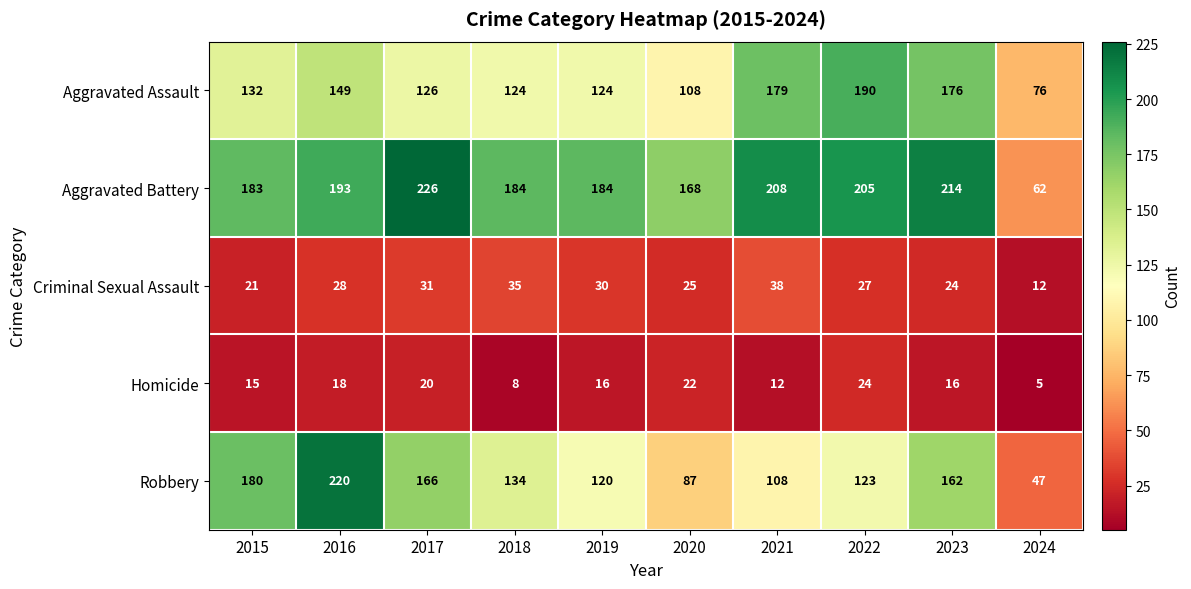

What is the smallest value displayed?

5